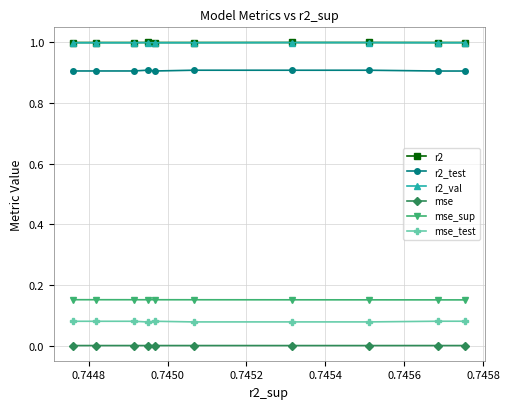

Does the chart display data point markers on the line(s)?

Yes